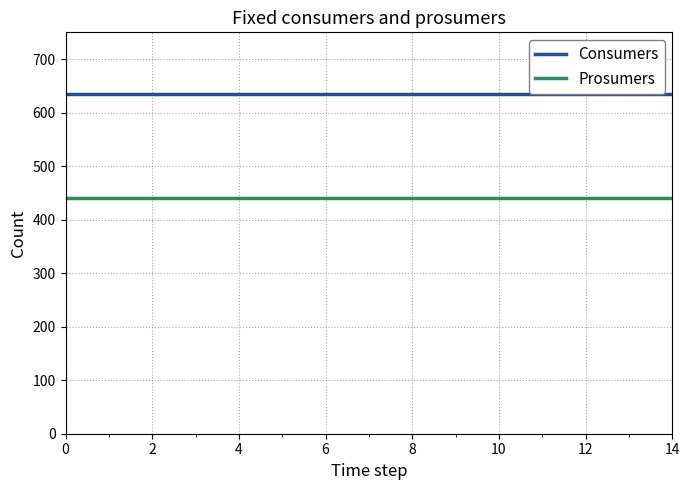

What are all the series names shown in the legend?

Consumers, Prosumers